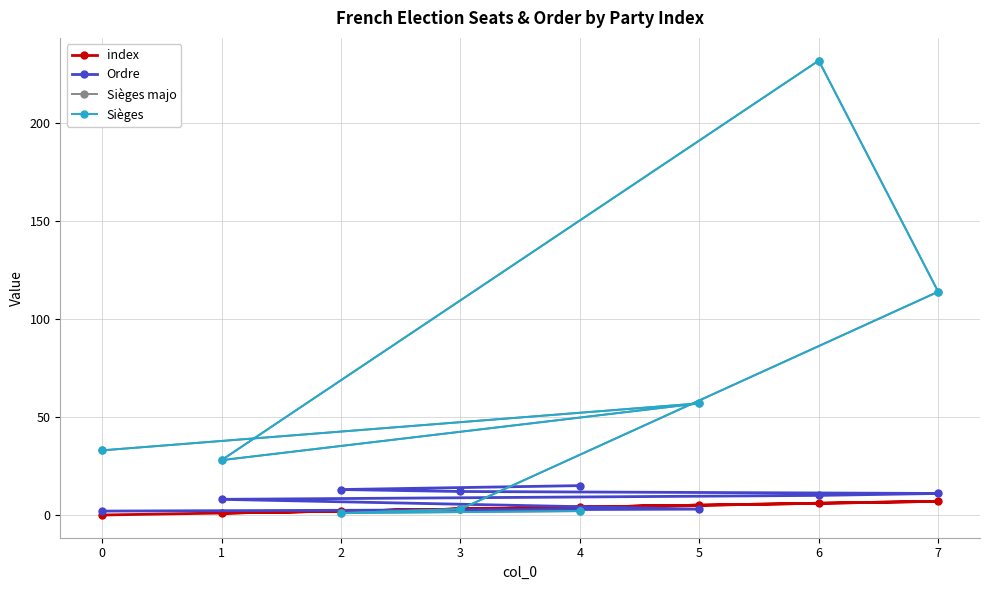

What is the difference between the second highest and minimum values in the Ordre series?

11